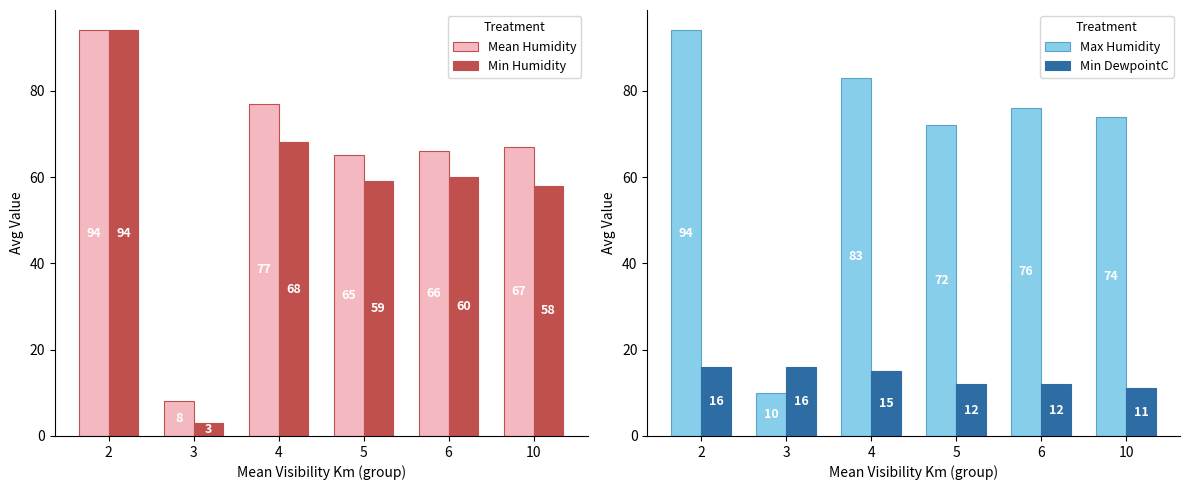

What is the difference between the highest and lowest values at 4?

68